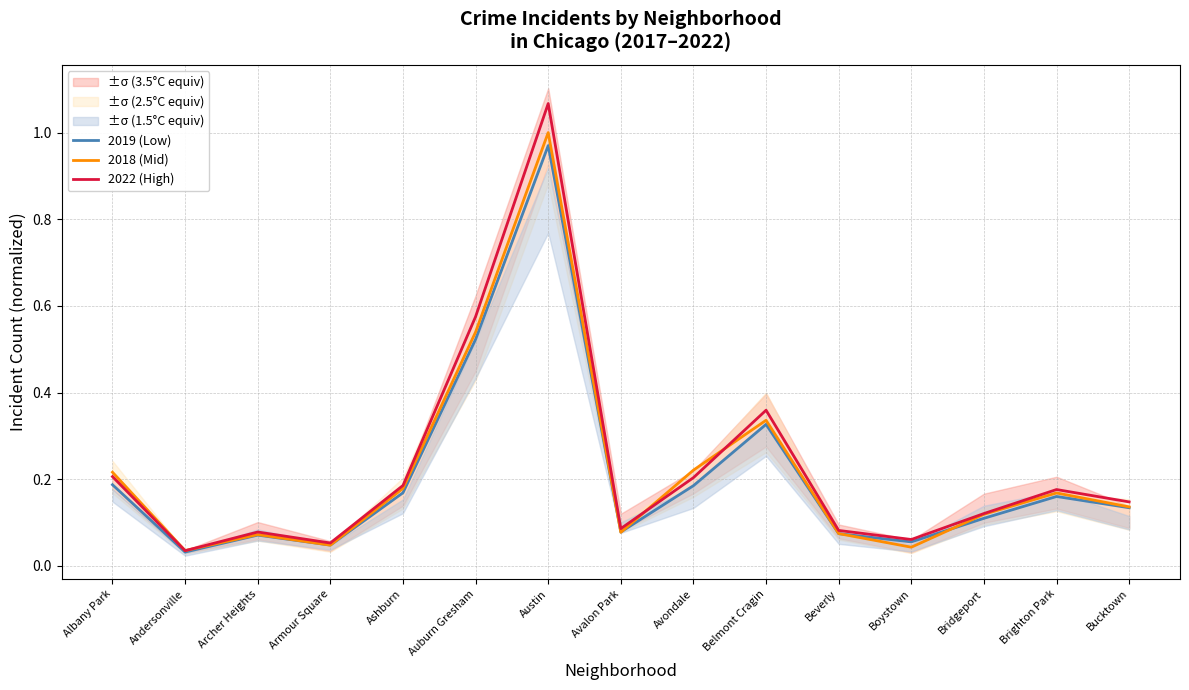

Is it true that 2018 (Mid) equals 0.2 at Albany Park?

True